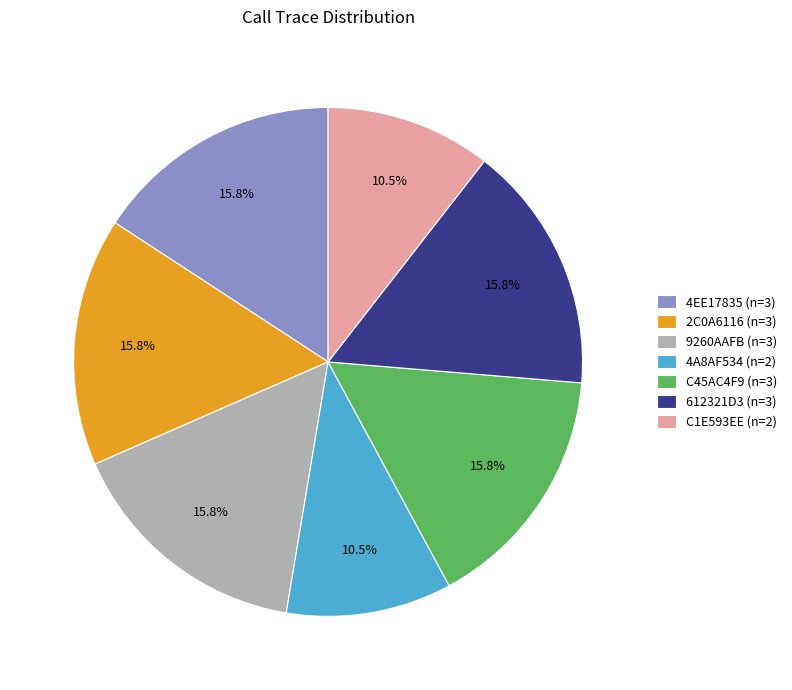

What is the ratio of the value at 4A8AF534 (n=2) to the value at 9260AAFB (n=3)?

0.7